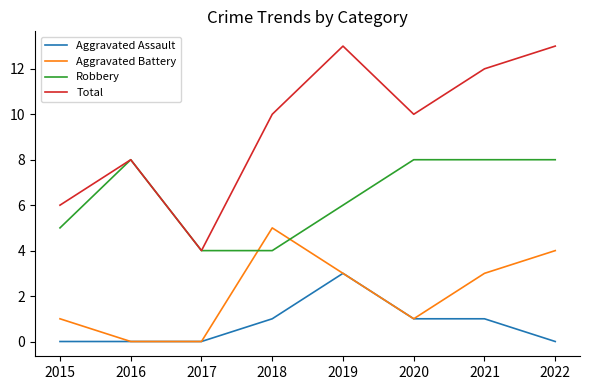

Is the value of Aggravated Assault at 2016 greater than the value of Total at 2016?

No